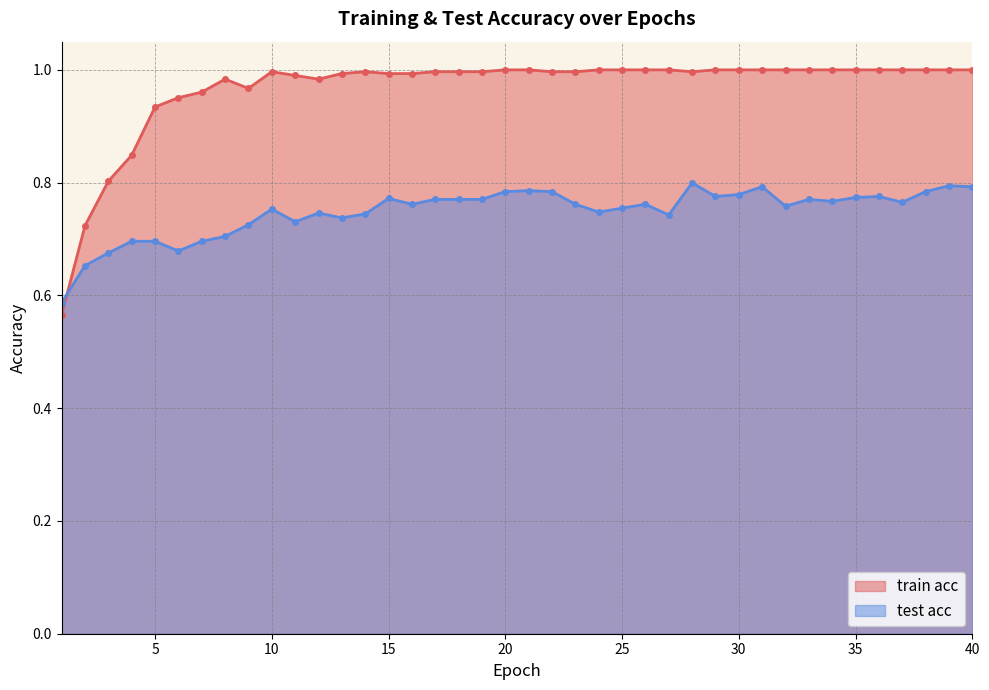

True or false: train acc has a value of 0.5 at 34.

False